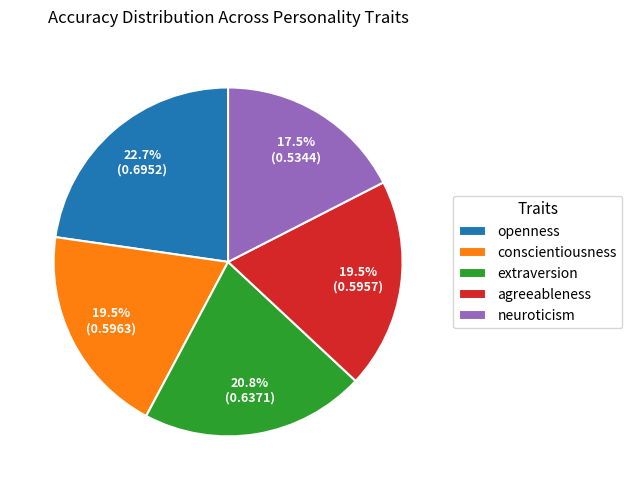

Which category has the smallest portion of the pie?

neuroticism